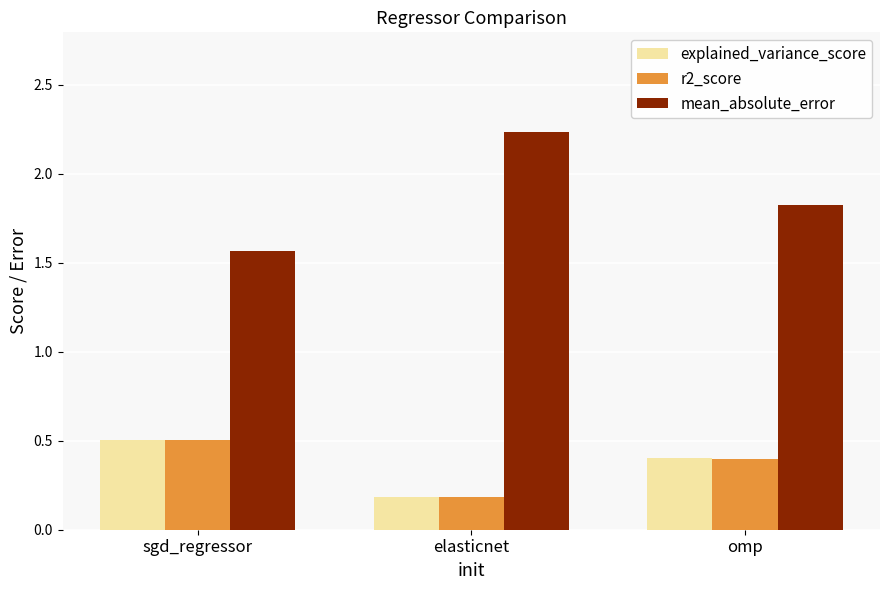

What is the average value of the explained_variance_score series?

0.4